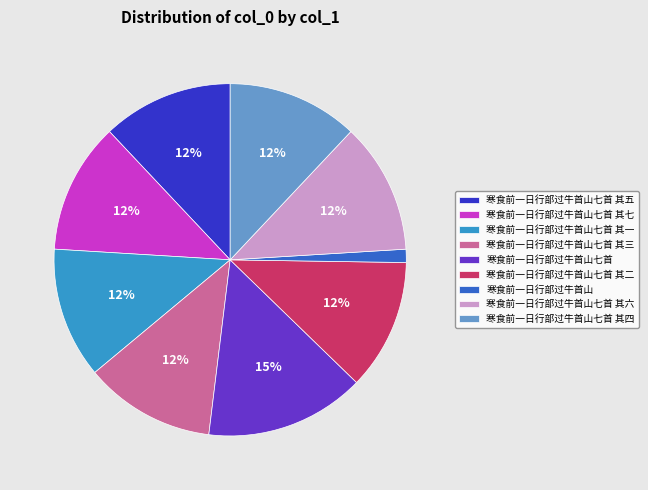

Does any single category account for the majority?

No